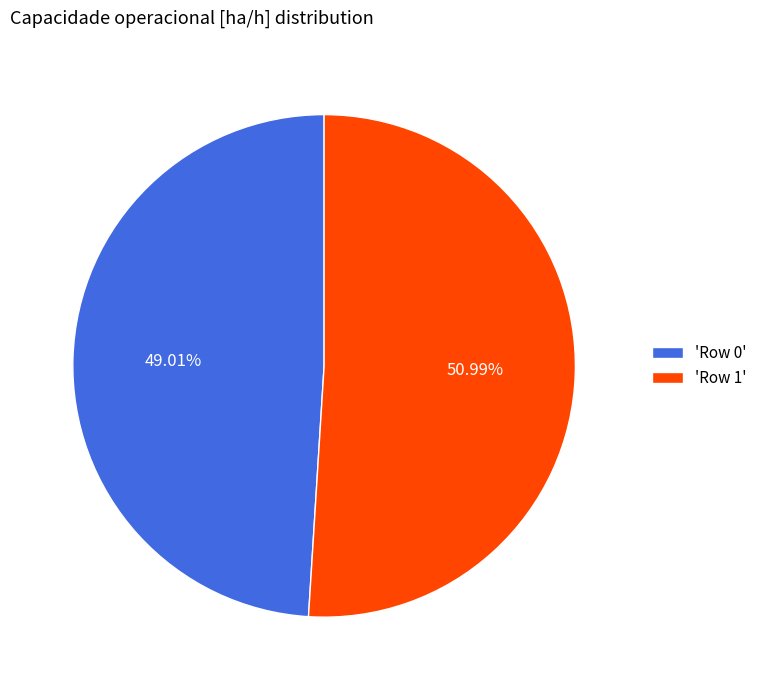

Rank the categories by value from lowest to highest.

'Row 0', 'Row 1'